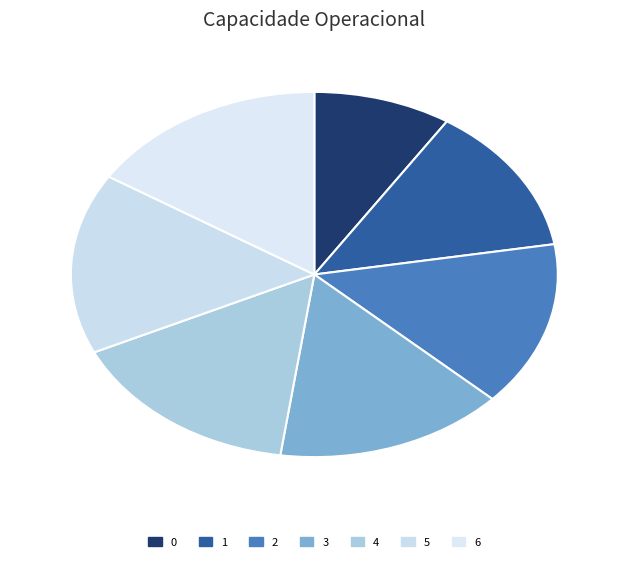

Count the number of slices in the pie.

7